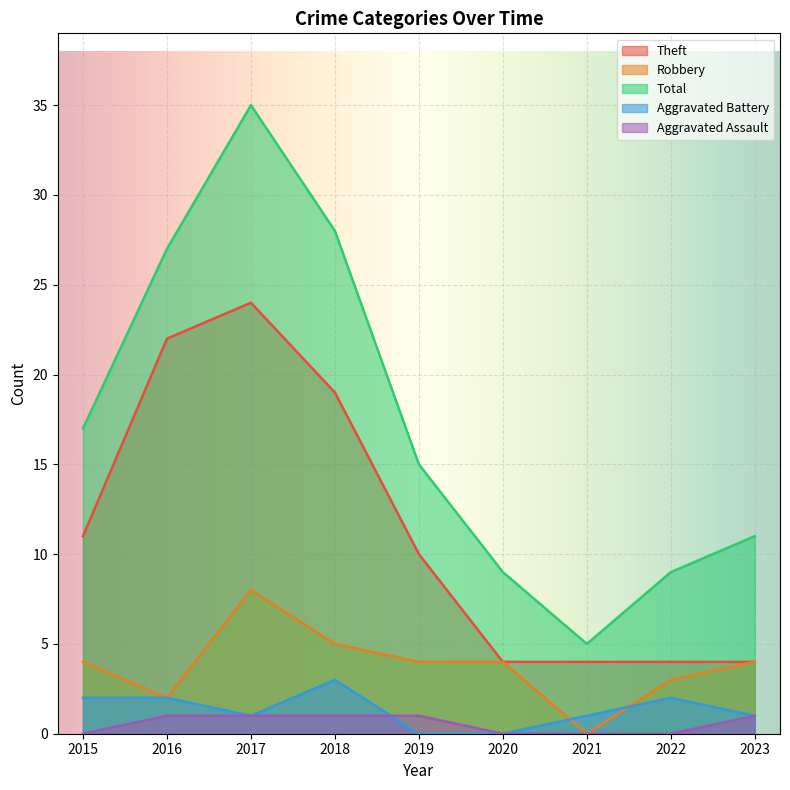

What are all the series names shown in the legend?

Theft, Robbery, Total, Aggravated Battery, Aggravated Assault